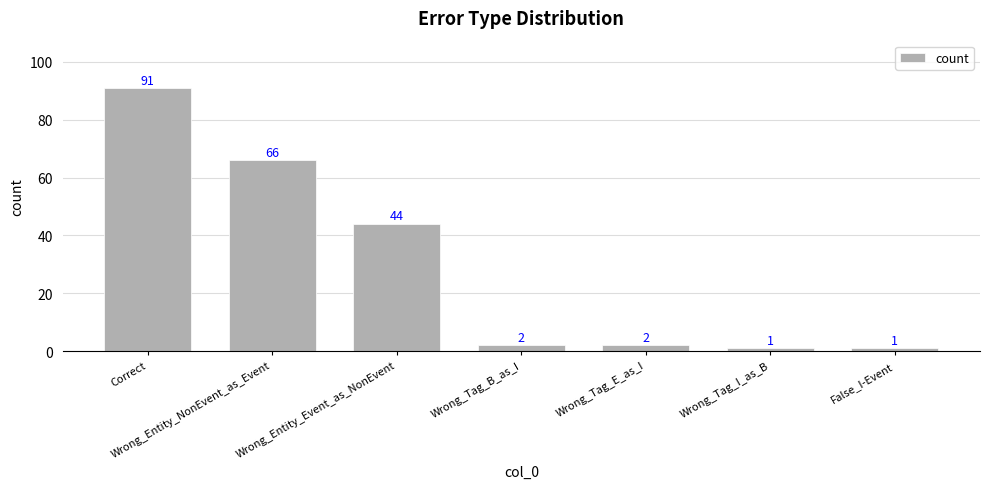

Which category has the highest value across all series?

Correct